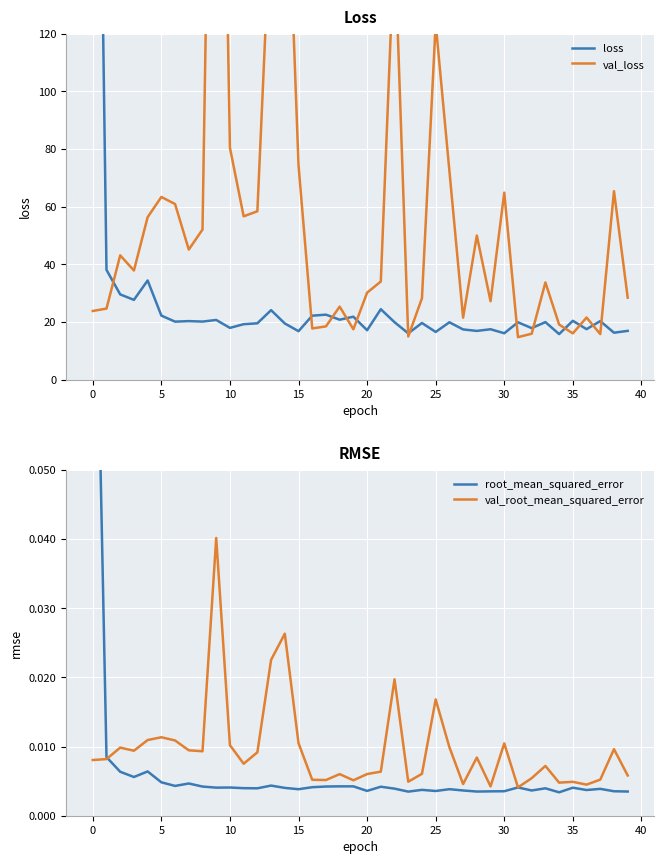

How many values in the loss series exceed 19?

26